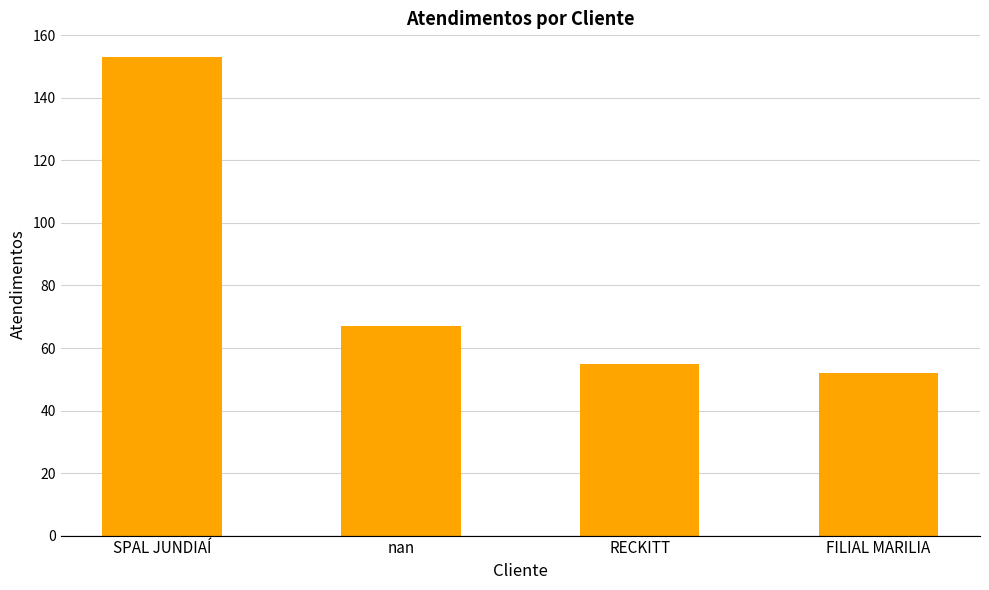

What is the value of the 3rd bar from the left?

55